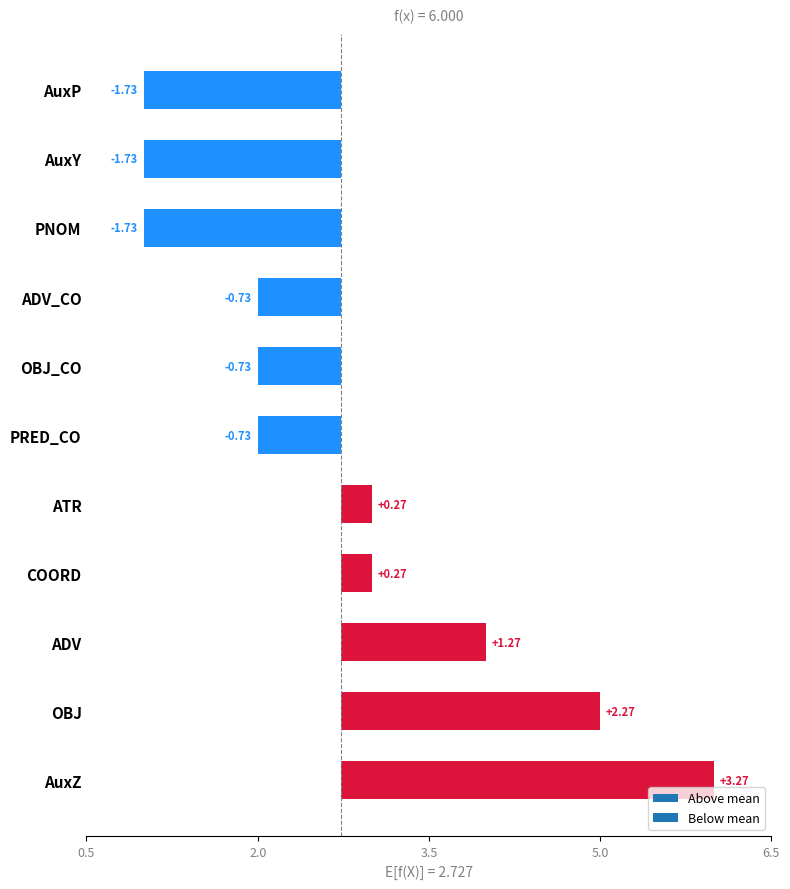

What is the minimum value shown in the chart?

-1.7